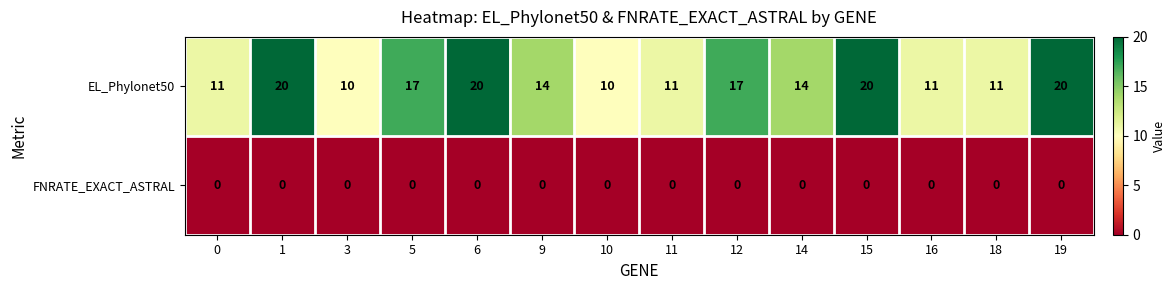

Reading right to left, what are all the values shown in this chart?

EL_Phylonet50: 20	11	11	20	14	17	11	10	14	20	17	10	20	11
FNRATE_EXACT_ASTRAL: 0	0	0	0	0	0	0	0	0	0	0	0	0	0